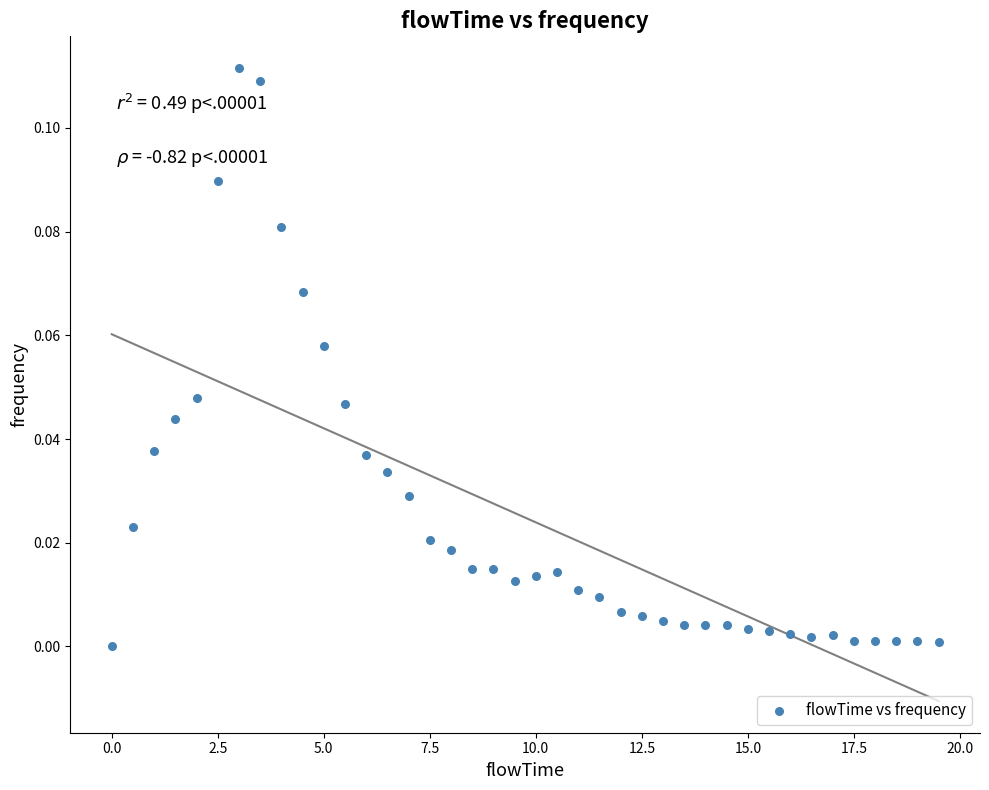

What is the range of X values (max minus min)?

19.5